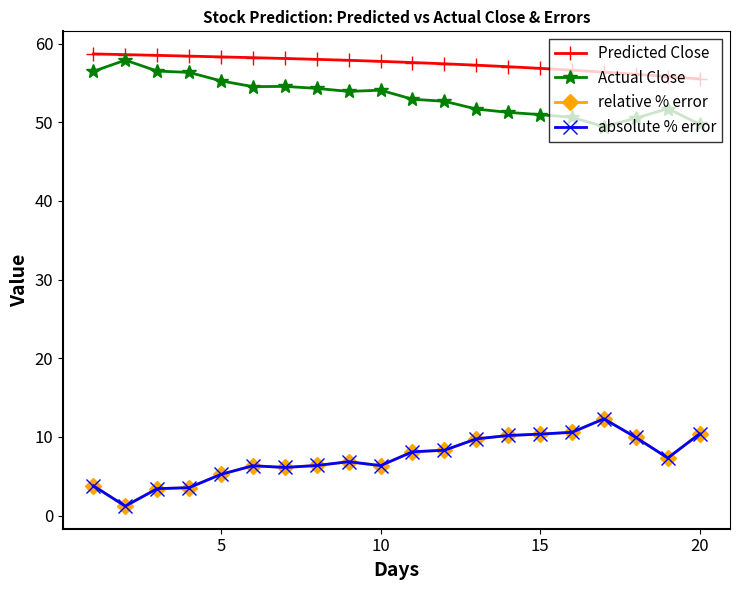

What is the average value of the absolute % error series?

7.3